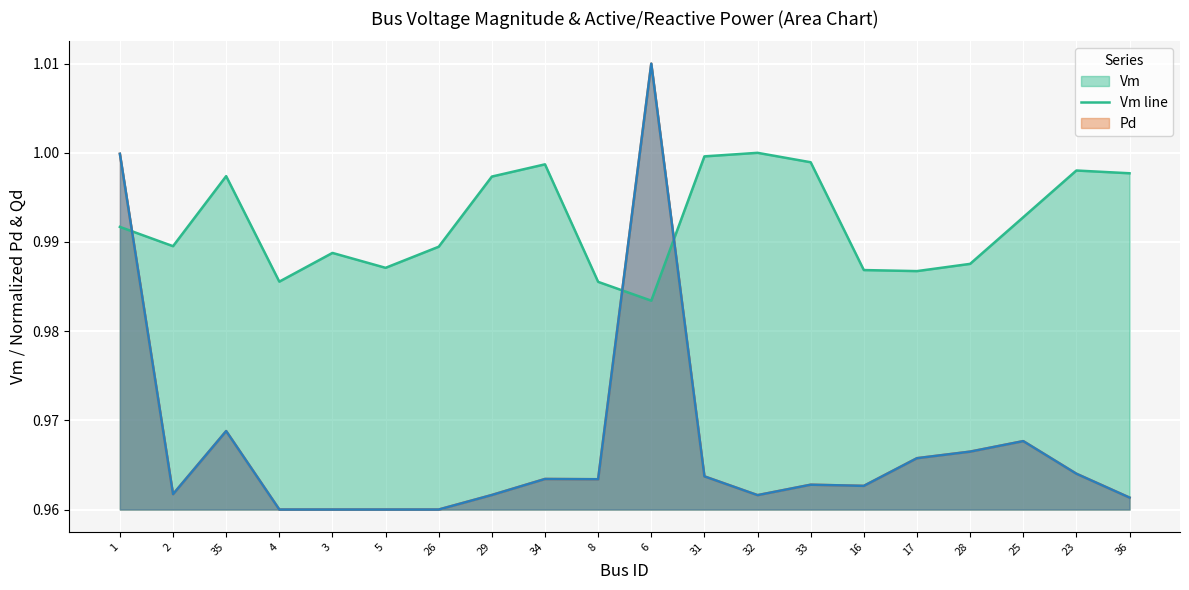

At 36, list the series in order from smallest to largest.

Pd line, Qd line, Vm line